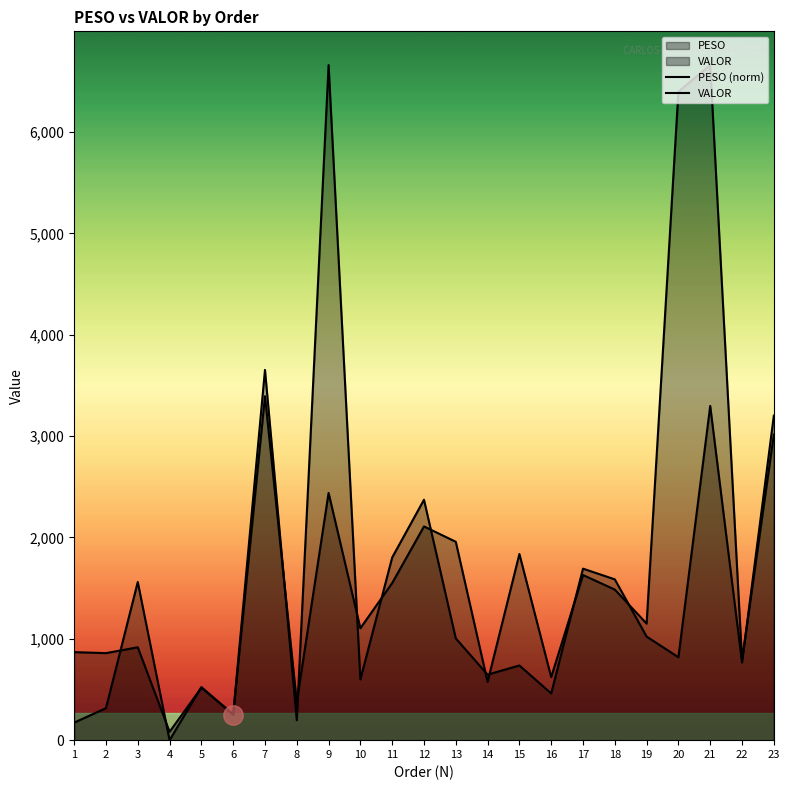

What value does the VALOR series have at 17?

1629.2